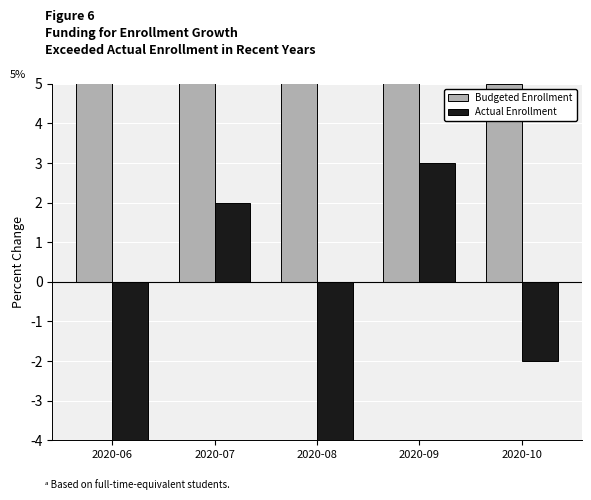

Reading left to right, transcribe all the data shown in this chart.

Budgeted Enrollment: 2020-06=33	2020-07=17	2020-08=12	2020-09=8	2020-10=5
Actual Enrollment: 2020-06=-6	2020-07=2	2020-08=-4	2020-09=3	2020-10=-2